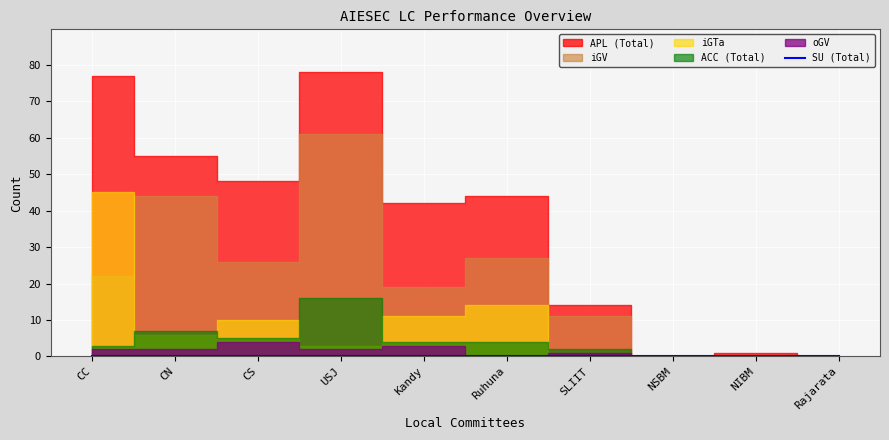

Is it true that SU (Total) equals 0 at Ruhuna?

True